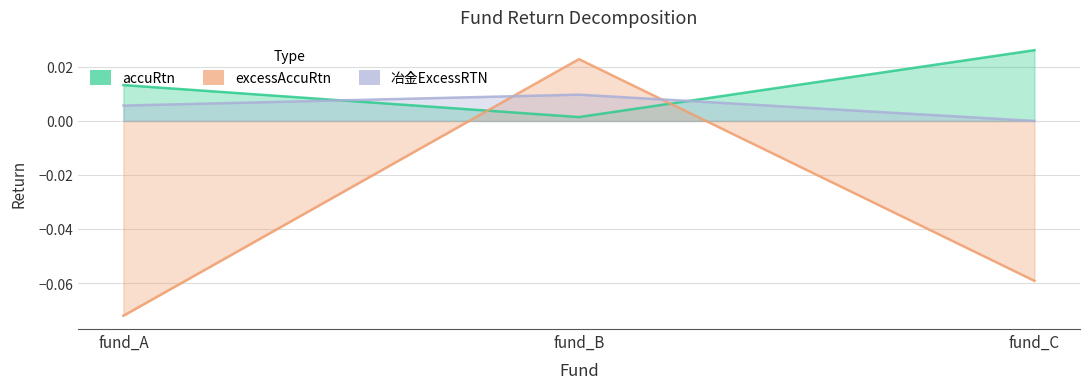

Count the number of data series in this chart.

3